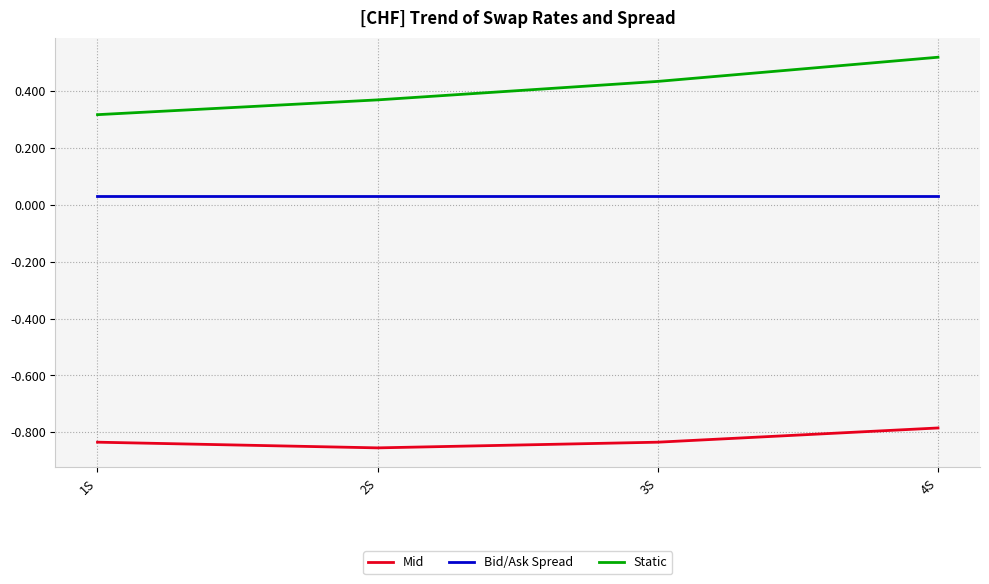

What is the spread (max minus min) of values at 2S?

1.2